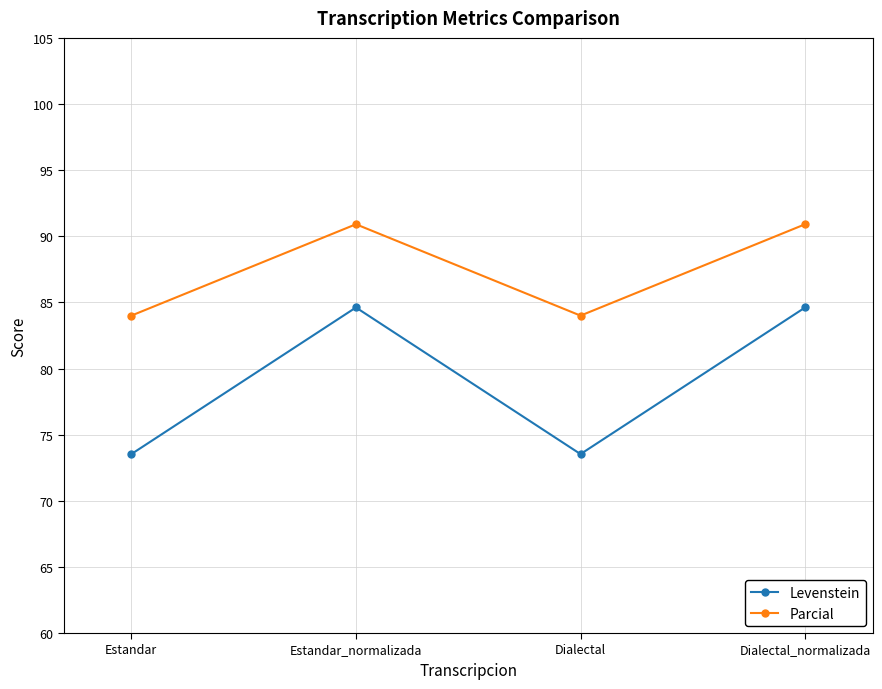

What is the difference between the maximum and minimum values in the Parcial series?

6.9